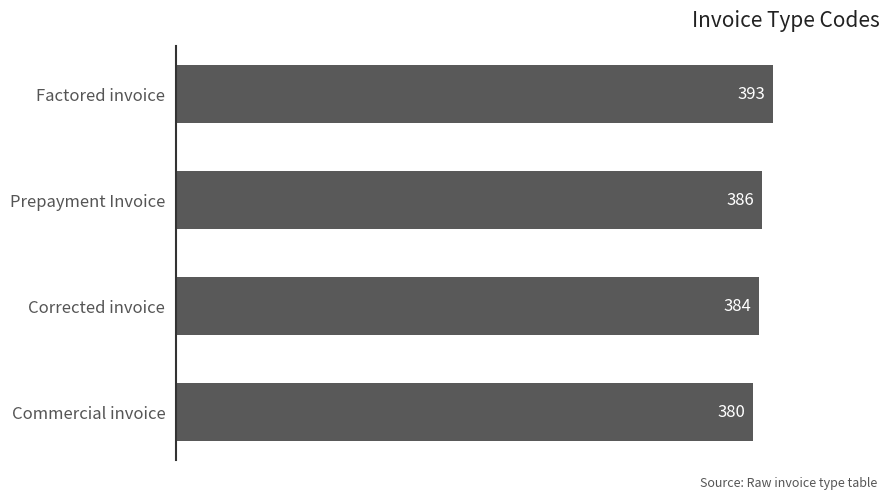

Reading top to bottom, list all the values displayed in this chart.

393	386	384	380